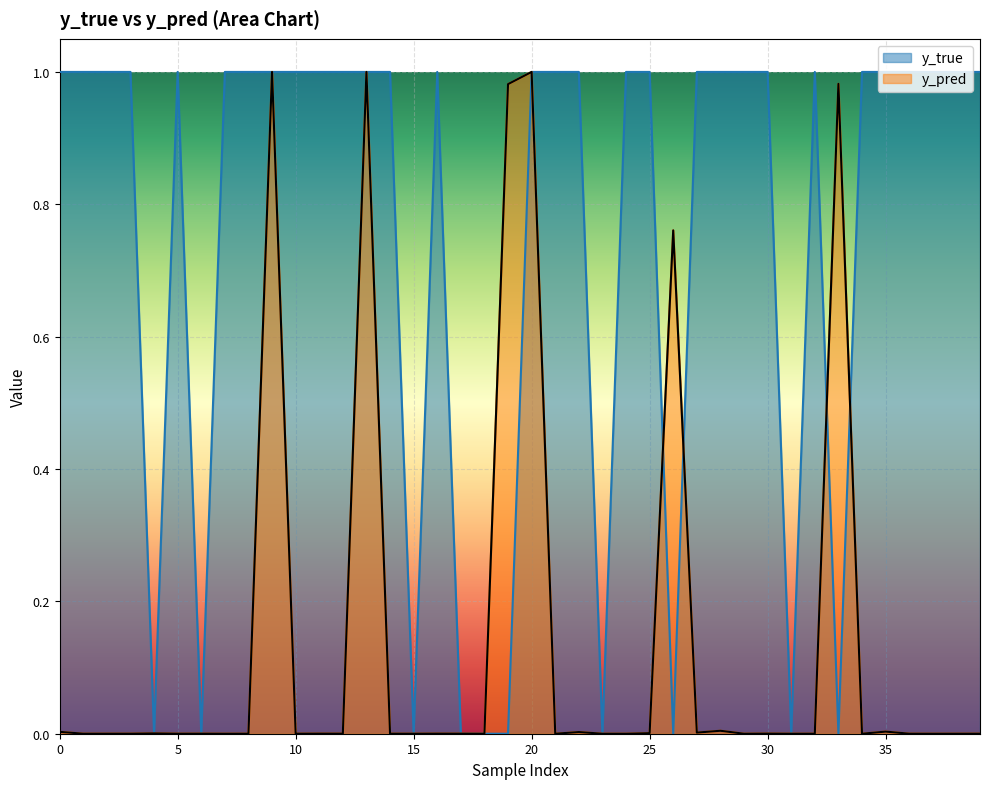

Which series has the widest spread of values?

y_true